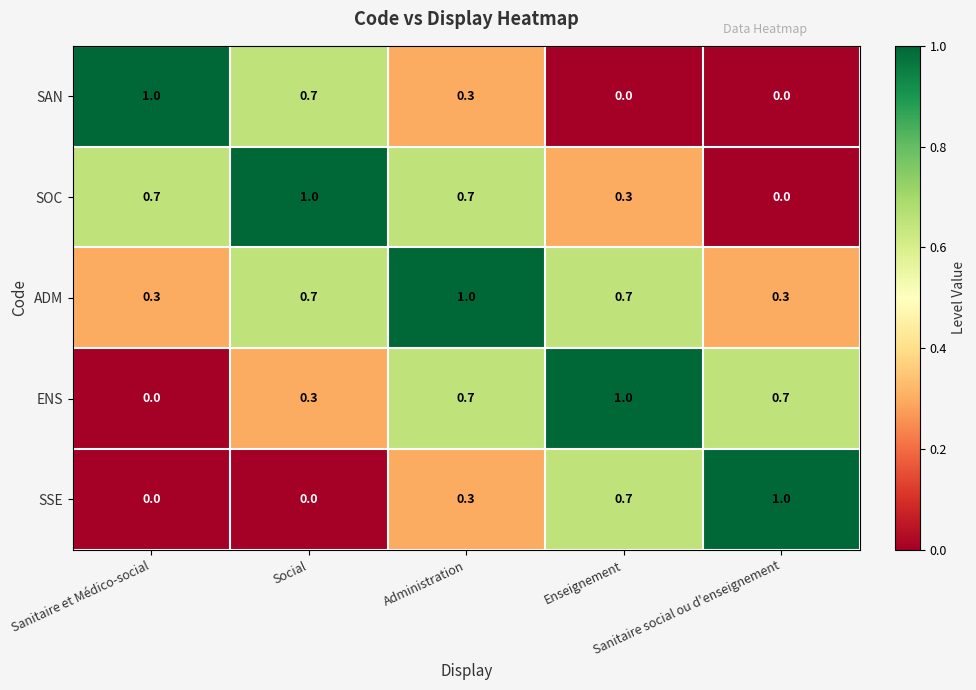

What is the difference between the second highest and second lowest values in the SSE series?

0.7